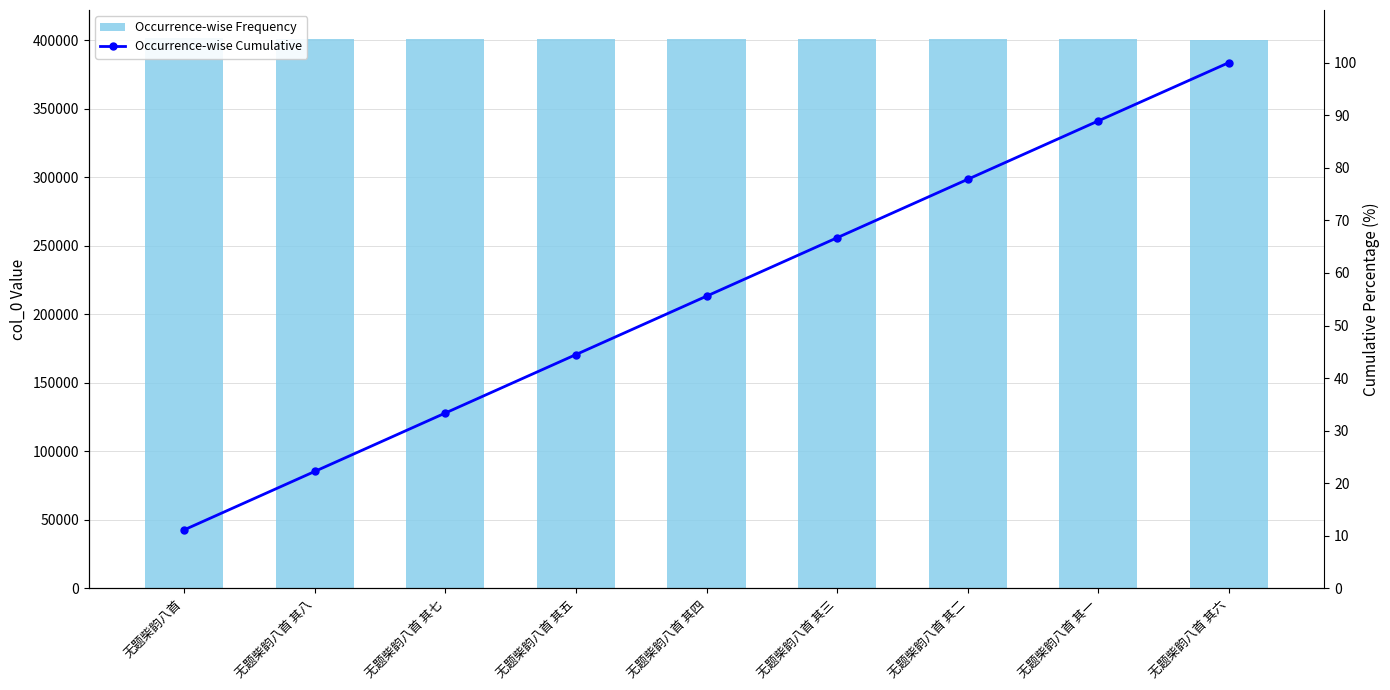

What are all the series names shown in the legend?

Occurrence-wise Frequency, Occurrence-wise Cumulative